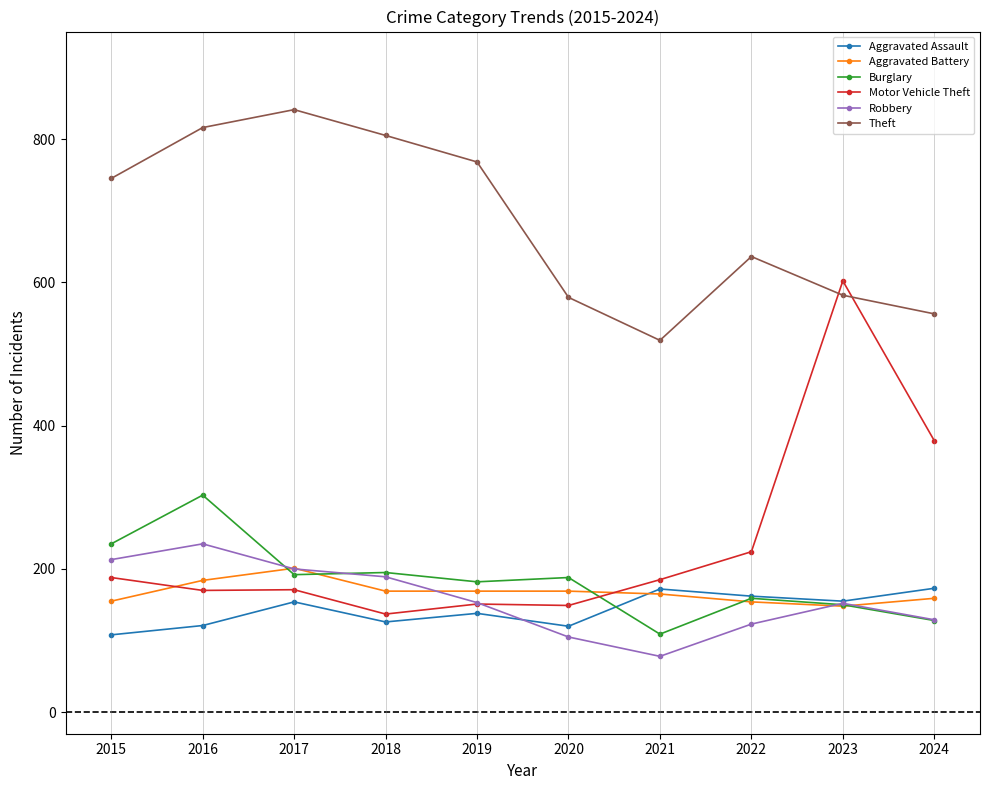

What is the value of the Robbery point at the 1st from the left?

213